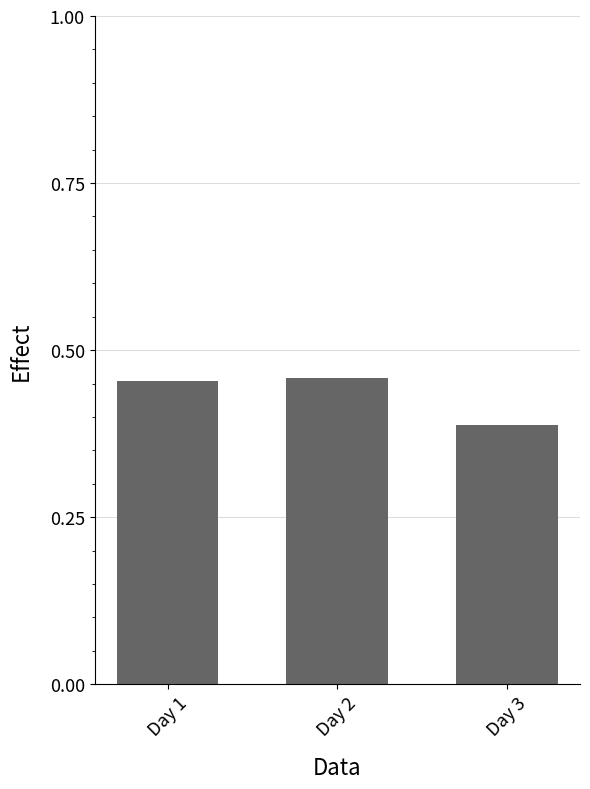

What is the sum of all values?

1.3